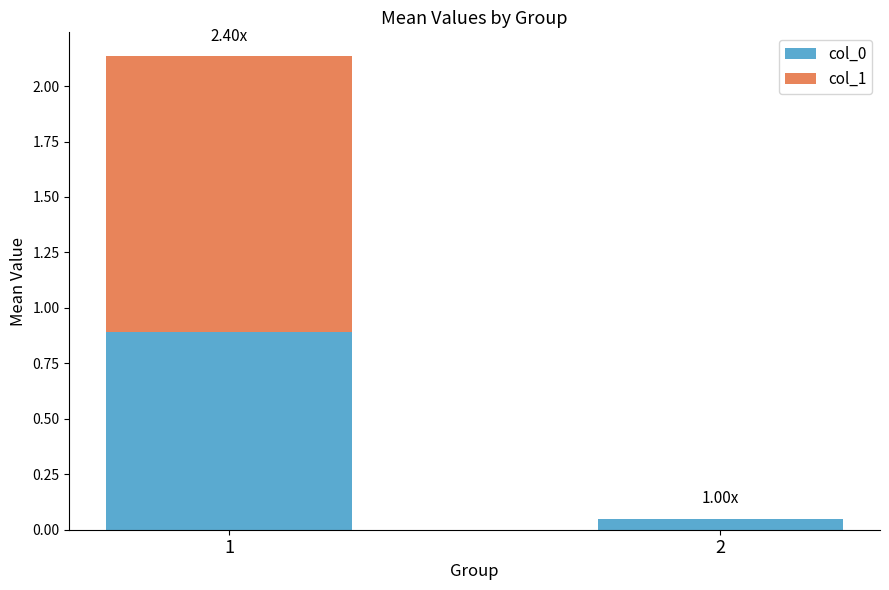

What is the total value across all series at 1?

2.1